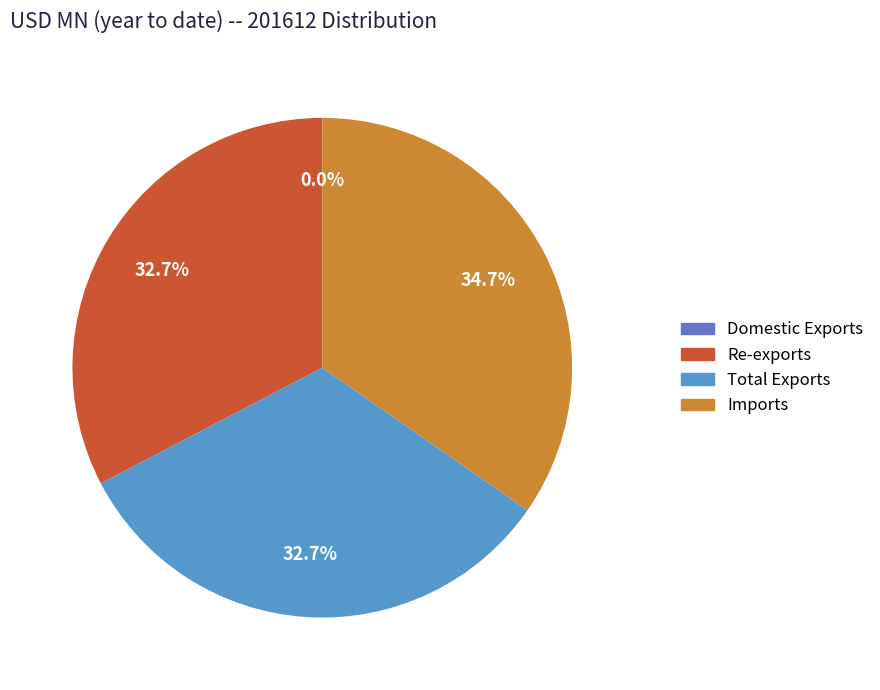

True or false: Imports accounts for 35% of the total.

True